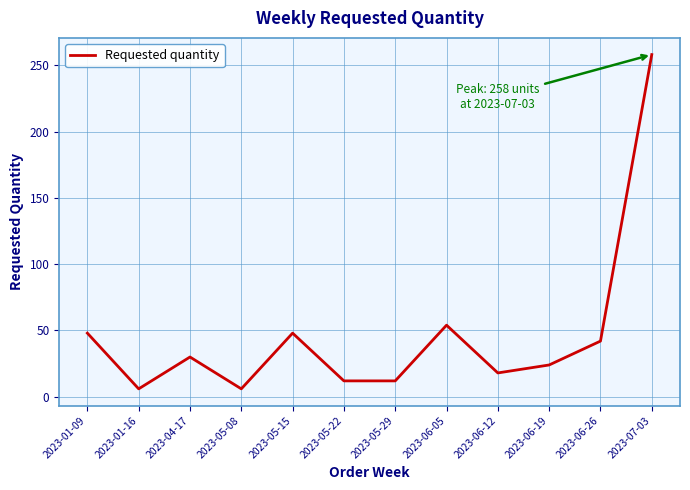

Between 2023-05-15 and 2023-07-03, which is larger?

2023-07-03